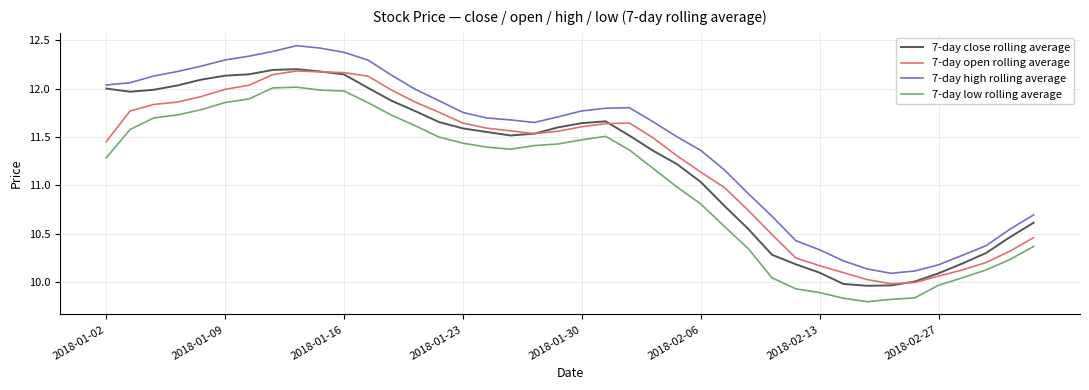

Which series has the largest total across all categories?

7-day high rolling average